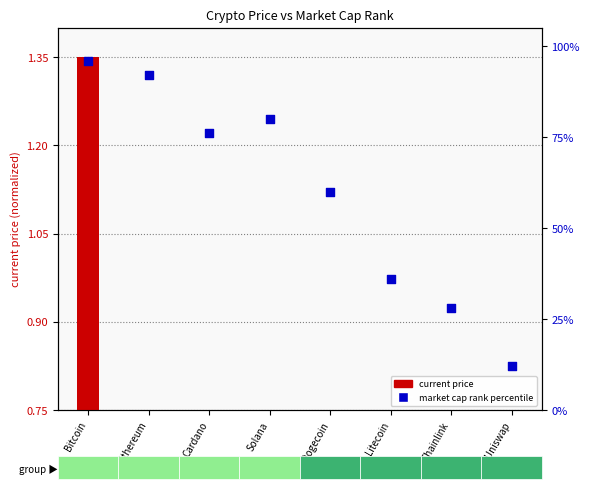

At which category is the sum across all series the highest?

Bitcoin